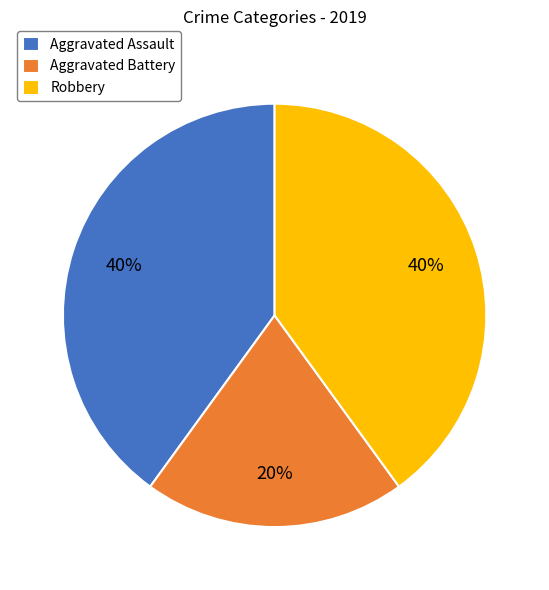

Do Robbery and Aggravated Battery together represent more than half of the pie?

Yes